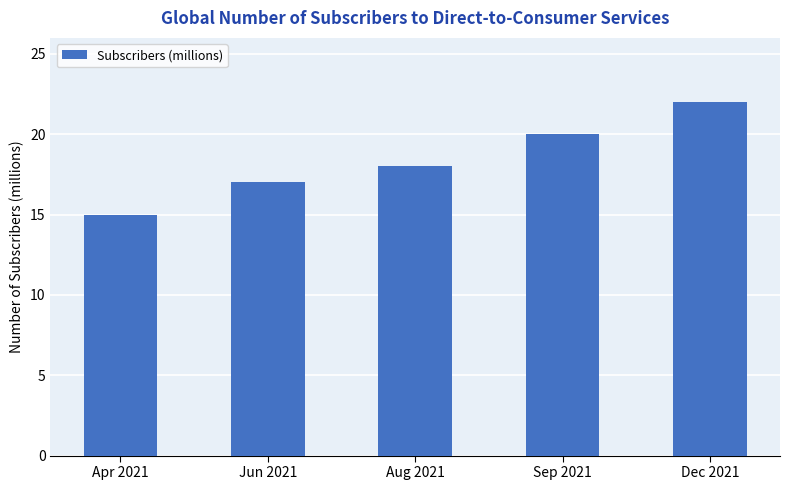

What is the average value?

18